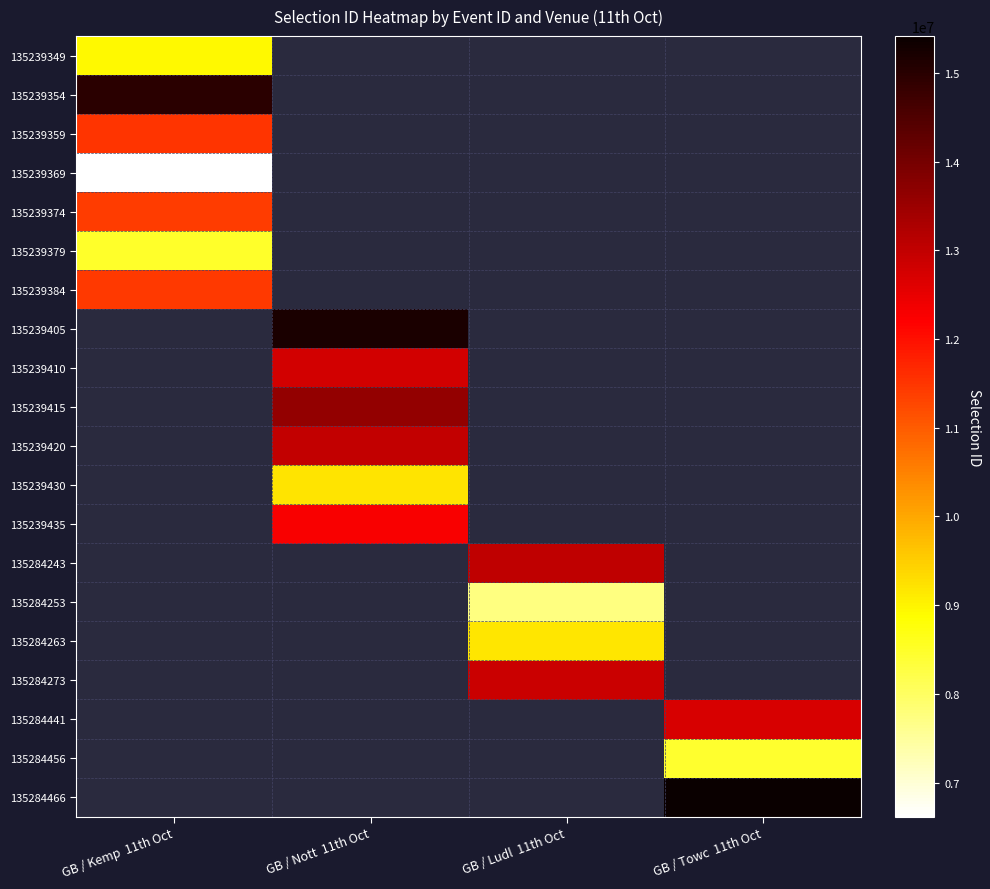

Reading left to right, what are all the values shown in this chart?

135239349: GB / Kemp  11th Oct=8932903	GB / Nott  11th Oct=0	GB / Ludl  11th Oct=0	GB / Towc  11th Oct=0
135239354: GB / Kemp  11th Oct=14972111	GB / Nott  11th Oct=0	GB / Ludl  11th Oct=0	GB / Towc  11th Oct=0
135239359: GB / Kemp  11th Oct=11501787	GB / Nott  11th Oct=0	GB / Ludl  11th Oct=0	GB / Towc  11th Oct=0
135239369: GB / Kemp  11th Oct=6616750	GB / Nott  11th Oct=0	GB / Ludl  11th Oct=0	GB / Towc  11th Oct=0
135239374: GB / Kemp  11th Oct=11408239	GB / Nott  11th Oct=0	GB / Ludl  11th Oct=0	GB / Towc  11th Oct=0
135239379: GB / Kemp  11th Oct=8501021	GB / Nott  11th Oct=0	GB / Ludl  11th Oct=0	GB / Towc  11th Oct=0
135239384: GB / Kemp  11th Oct=11429600	GB / Nott  11th Oct=0	GB / Ludl  11th Oct=0	GB / Towc  11th Oct=0
135239405: GB / Kemp  11th Oct=0	GB / Nott  11th Oct=15179730	GB / Ludl  11th Oct=0	GB / Towc  11th Oct=0
135239410: GB / Kemp  11th Oct=0	GB / Nott  11th Oct=12787733	GB / Ludl  11th Oct=0	GB / Towc  11th Oct=0
135239415: GB / Kemp  11th Oct=0	GB / Nott  11th Oct=13605514	GB / Ludl  11th Oct=0	GB / Towc  11th Oct=0
135239420: GB / Kemp  11th Oct=0	GB / Nott  11th Oct=12988852	GB / Ludl  11th Oct=0	GB / Towc  11th Oct=0
135239430: GB / Kemp  11th Oct=0	GB / Nott  11th Oct=9200349	GB / Ludl  11th Oct=0	GB / Towc  11th Oct=0
135239435: GB / Kemp  11th Oct=0	GB / Nott  11th Oct=12279065	GB / Ludl  11th Oct=0	GB / Towc  11th Oct=0
135284243: GB / Kemp  11th Oct=0	GB / Nott  11th Oct=0	GB / Ludl  11th Oct=13015224	GB / Towc  11th Oct=0
135284253: GB / Kemp  11th Oct=0	GB / Nott  11th Oct=0	GB / Ludl  11th Oct=7750129	GB / Towc  11th Oct=0
135284263: GB / Kemp  11th Oct=0	GB / Nott  11th Oct=0	GB / Ludl  11th Oct=9162631	GB / Towc  11th Oct=0
135284273: GB / Kemp  11th Oct=0	GB / Nott  11th Oct=0	GB / Ludl  11th Oct=12886945	GB / Towc  11th Oct=0
135284441: GB / Kemp  11th Oct=0	GB / Nott  11th Oct=0	GB / Ludl  11th Oct=0	GB / Towc  11th Oct=12725009
135284456: GB / Kemp  11th Oct=0	GB / Nott  11th Oct=0	GB / Ludl  11th Oct=0	GB / Towc  11th Oct=8440599
135284466: GB / Kemp  11th Oct=0	GB / Nott  11th Oct=0	GB / Ludl  11th Oct=0	GB / Towc  11th Oct=15415172